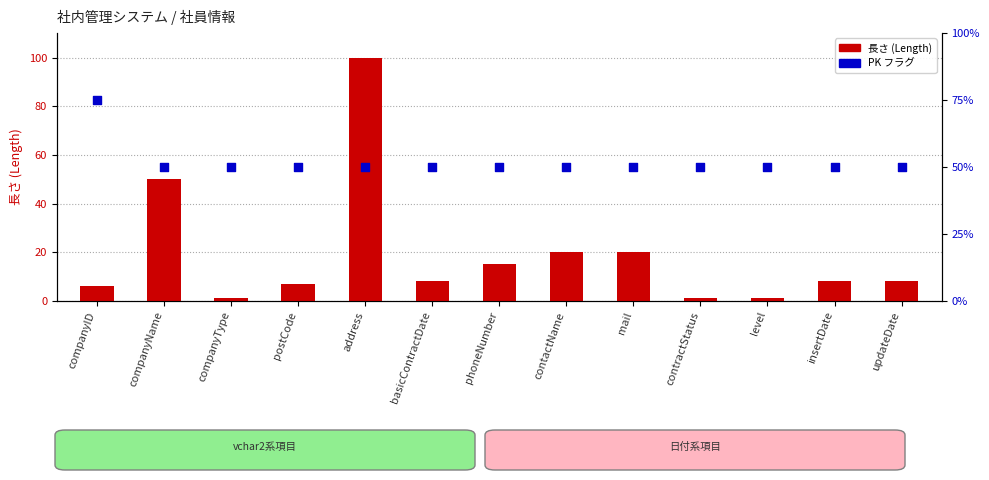

What are all the series names shown in the legend?

長さ (Length), PK フラグ